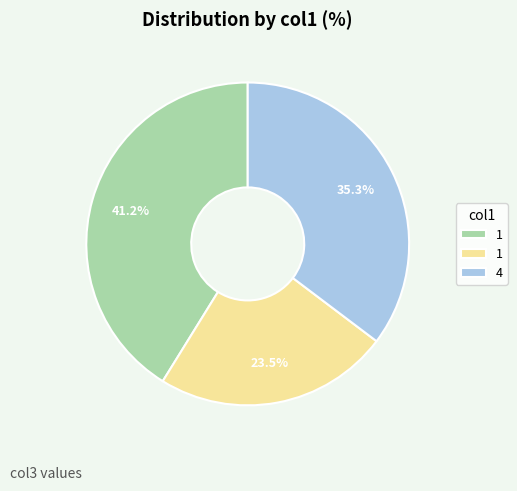

How many segments does this pie chart have?

3